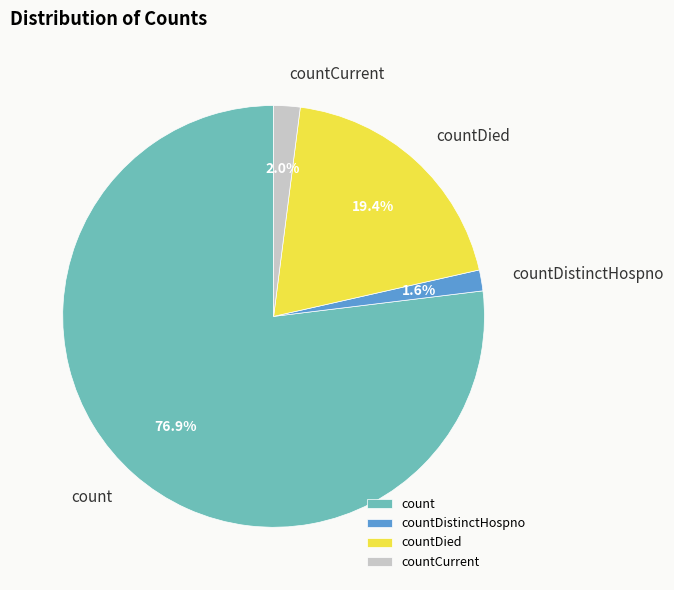

Combined, what portion of the pie is count and countCurrent?

79.0%